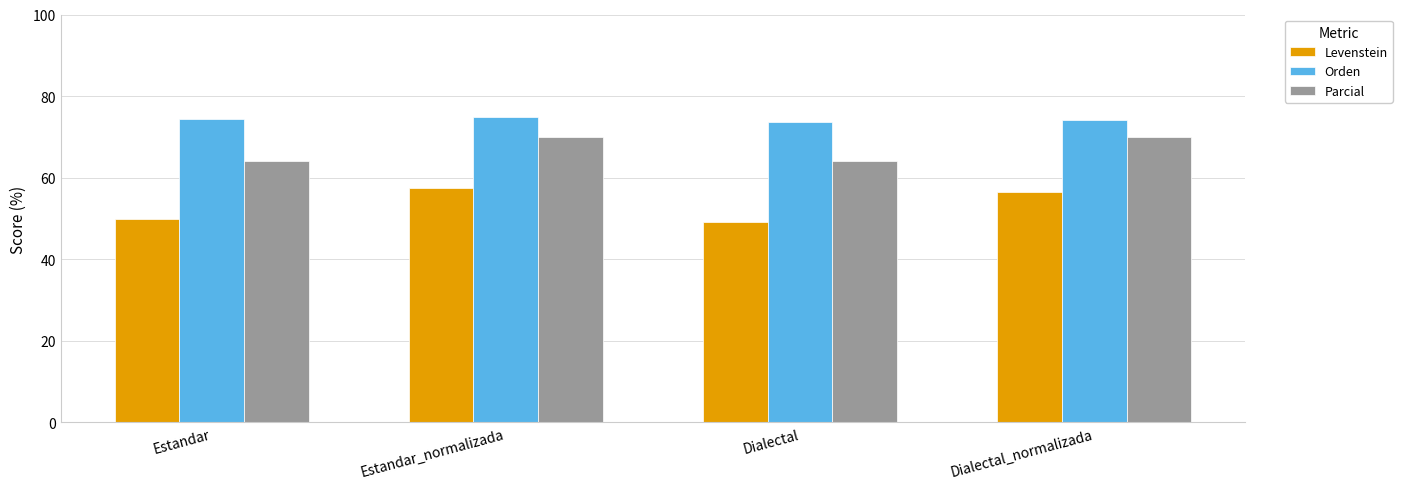

What is the difference between the maximum and minimum values in the Parcial series?

5.8